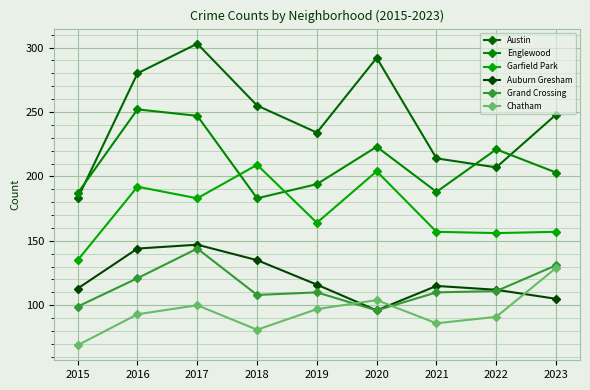

How many lines are shown in the chart?

6